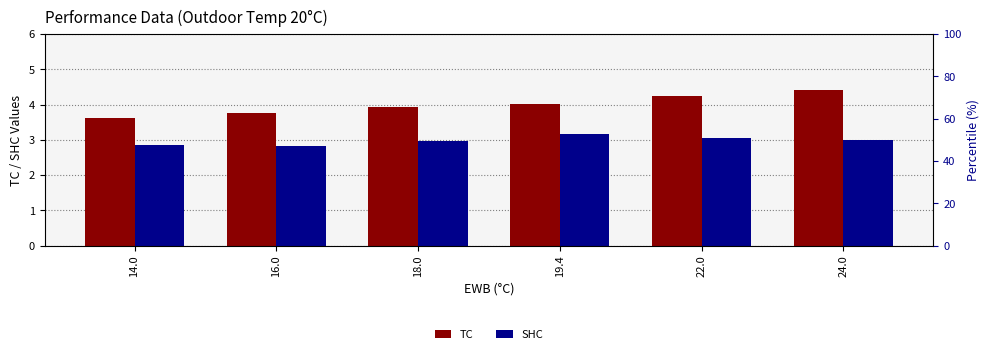

Is it true that TC equals 4.4 at 24.0?

True